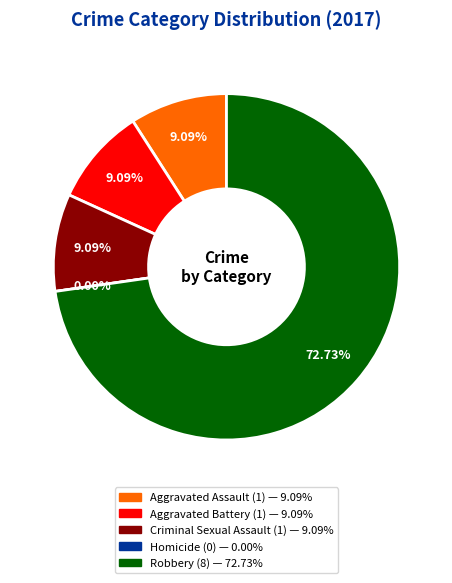

Which slice is the smallest?

Homicide